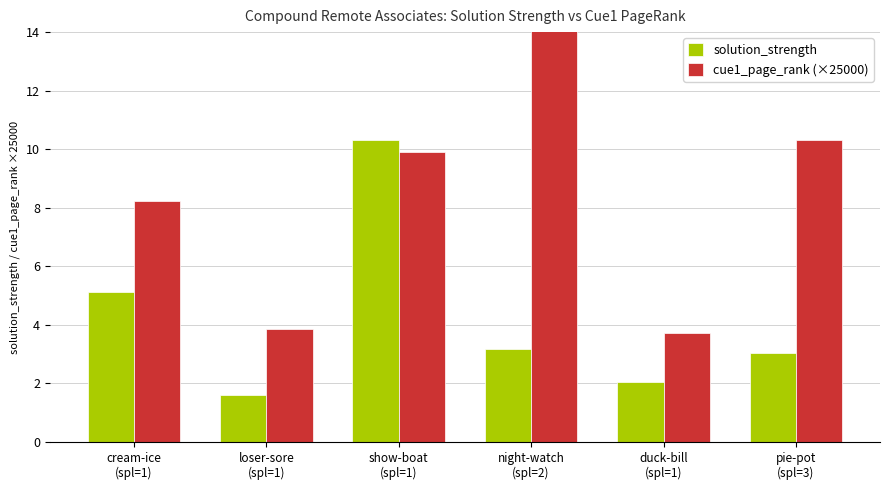

How many values in the cue1_page_rank (×25000) series are below 9?

3